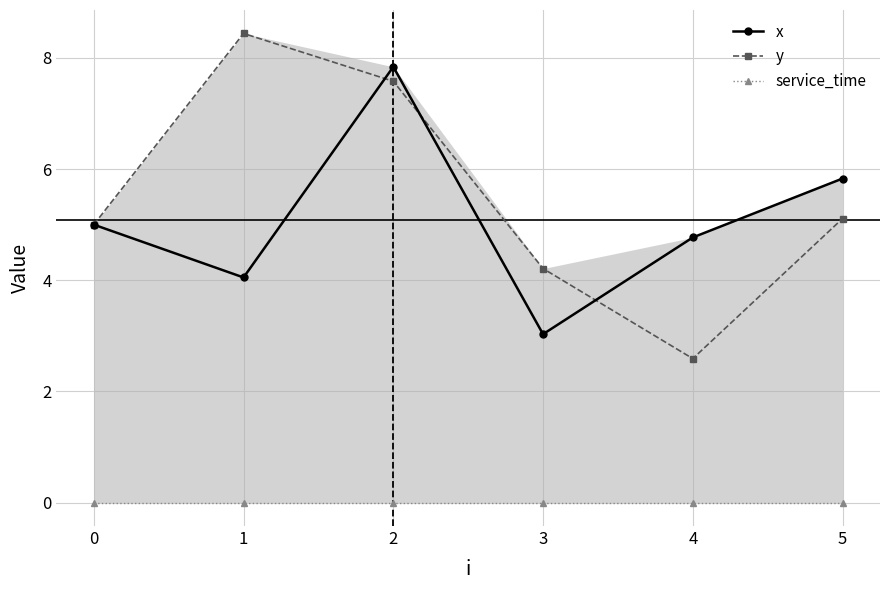

True or false: x and service_time intersect in this chart.

False